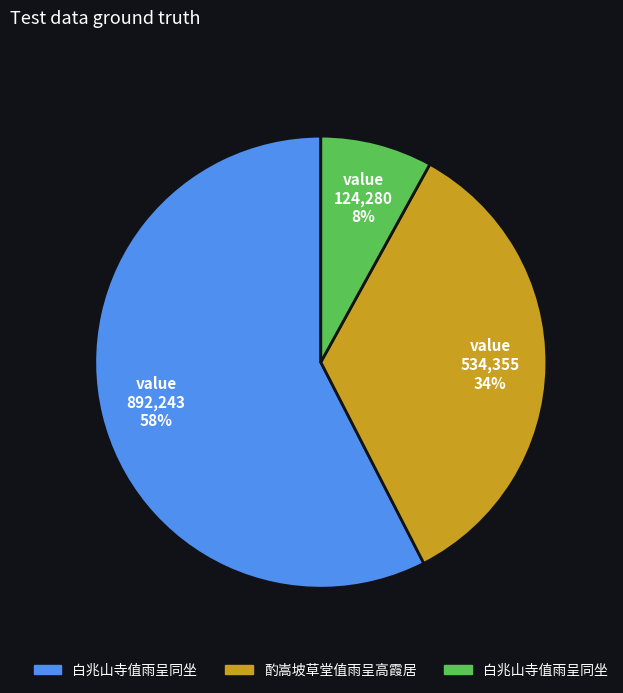

Count the number of slices in the pie.

3